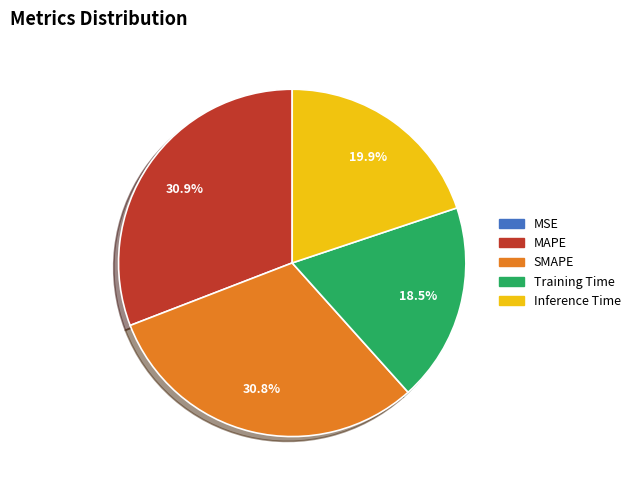

Between SMAPE and Training Time, which is larger?

SMAPE